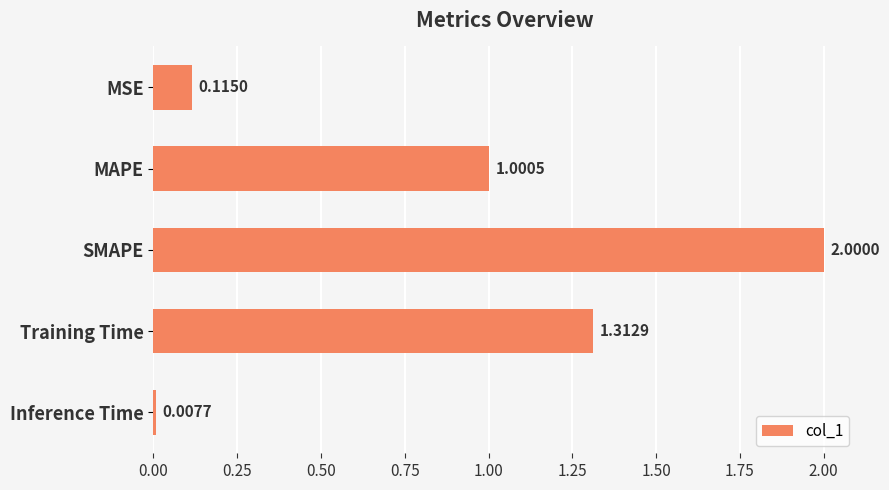

Where is the data nearest to the value 1?

MAPE